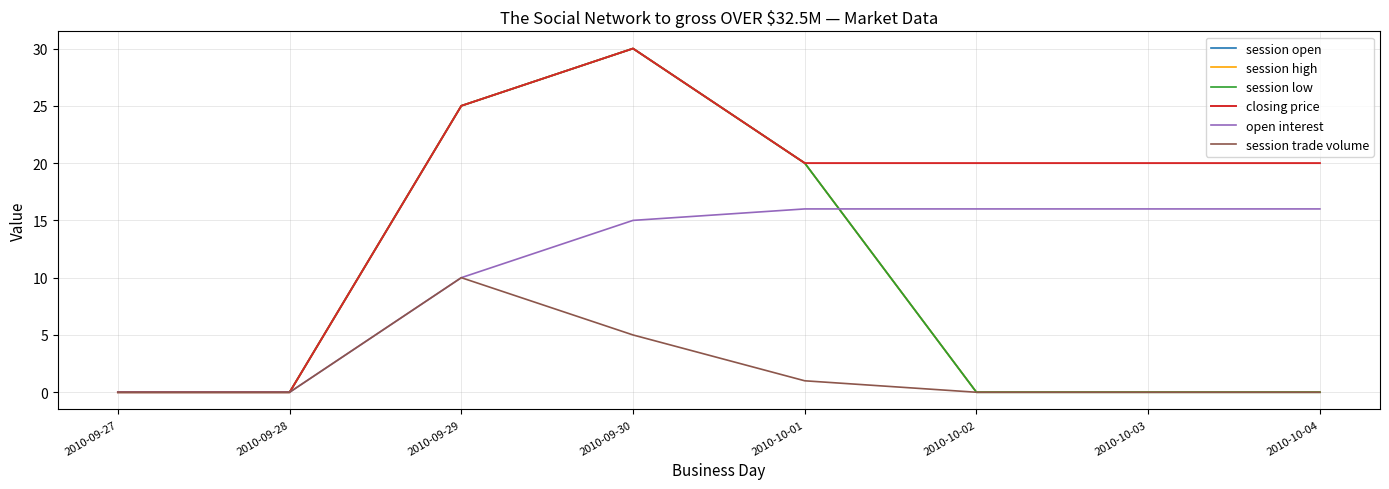

Does the chart have visible grid lines?

Yes